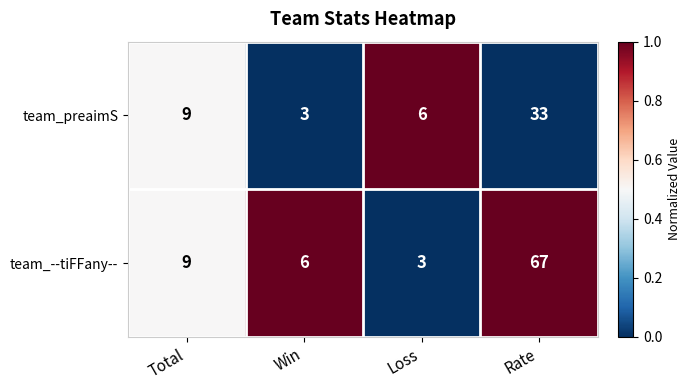

The team_preaimS series shows 1 at Win. True or false?

False